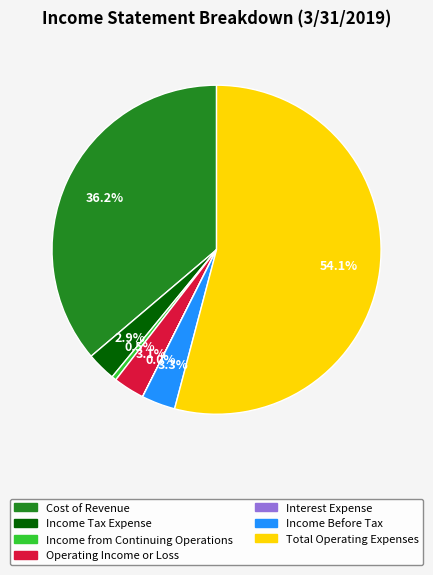

Do Income Before Tax and Income Tax Expense together represent more than half of the pie?

No